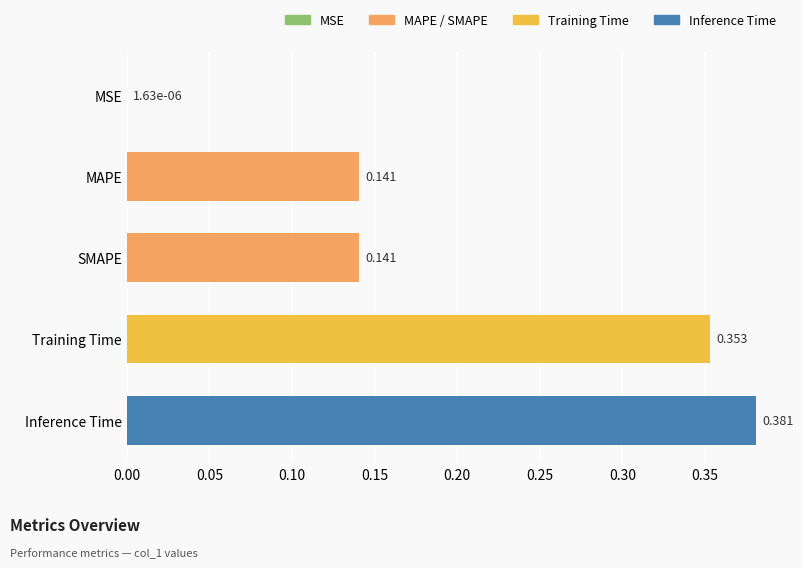

Which category has the highest value across all series?

Inference Time